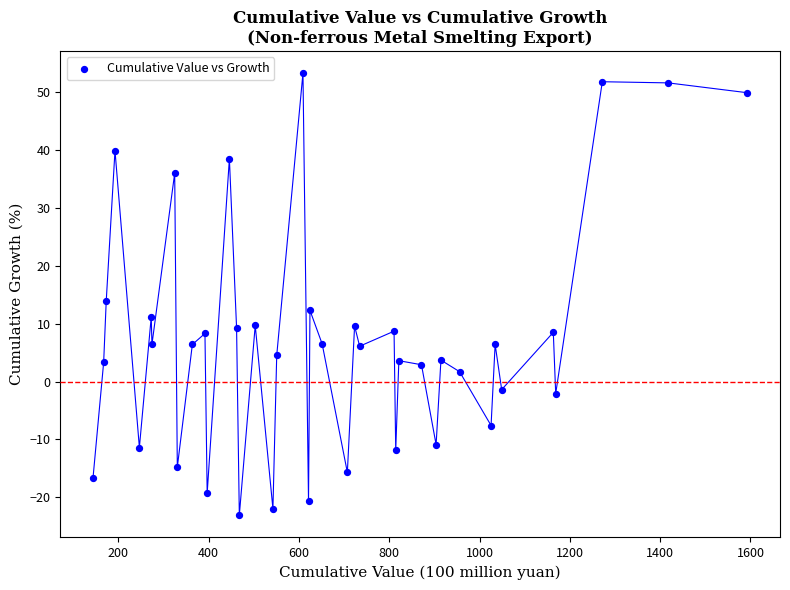

What is the range of X values (max minus min)?

1448.7